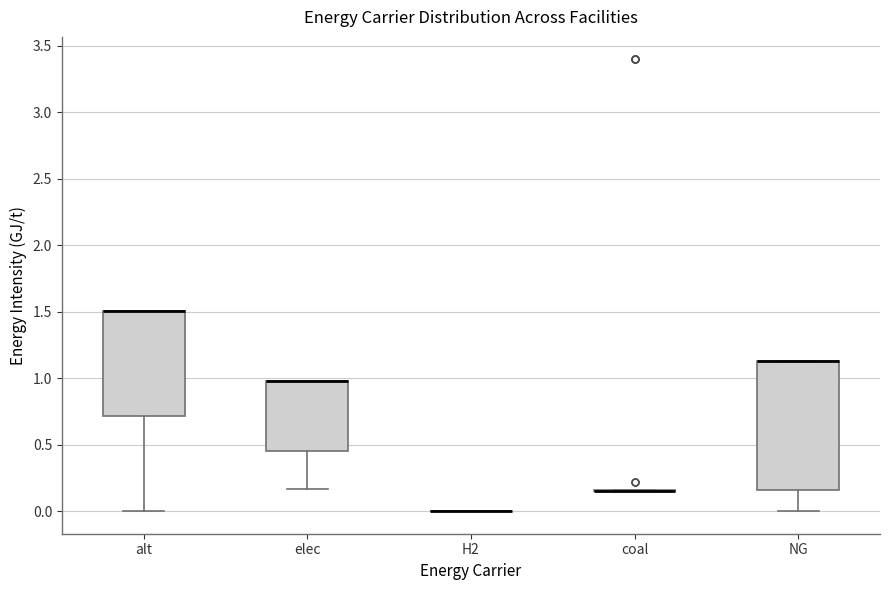

Reading left to right, read every box against the y-axis: the position of its median line, the range the box covers, and the ends of its whiskers. The values are not printed on the chart, so give them approximately, as read against the axis.

alt: median 1.50 (drawn on the box's upper edge), box 0.70 to 1.50, whiskers 0.00 to 1.50
elec: median 1.00 (drawn on the box's upper edge), box 0.45 to 1.00, whiskers 0.15 to 1.00
H2: box collapsed to a line at 0.00, whiskers 0.00 to 0.00
coal: box collapsed to a line at 0.15, whiskers 0.15 to 0.15
NG: median 1.15 (drawn on the box's upper edge), box 0.15 to 1.15, whiskers 0.00 to 1.15